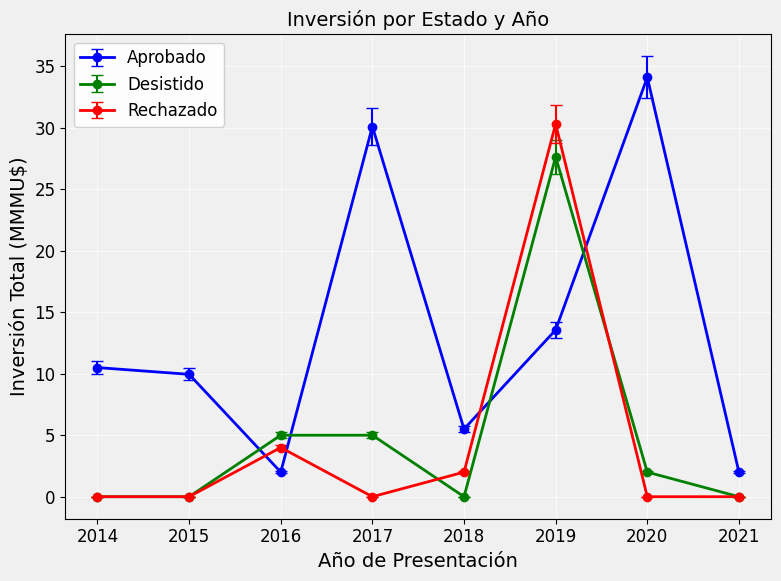

Count the number of data series in this chart.

3